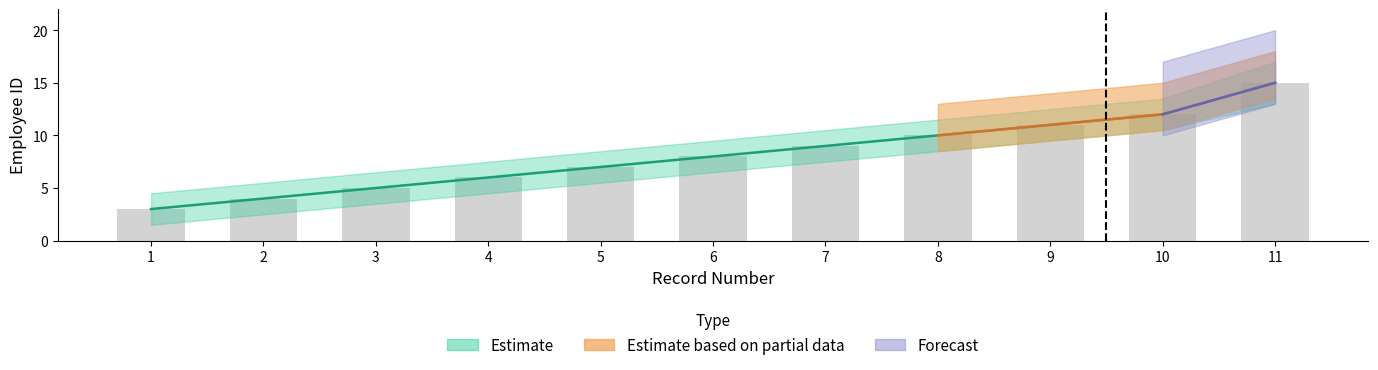

List the labels in order of empid value, smallest first.

1, 2, 3, 4, 5, 6, 7, 8, 9, 10, 11